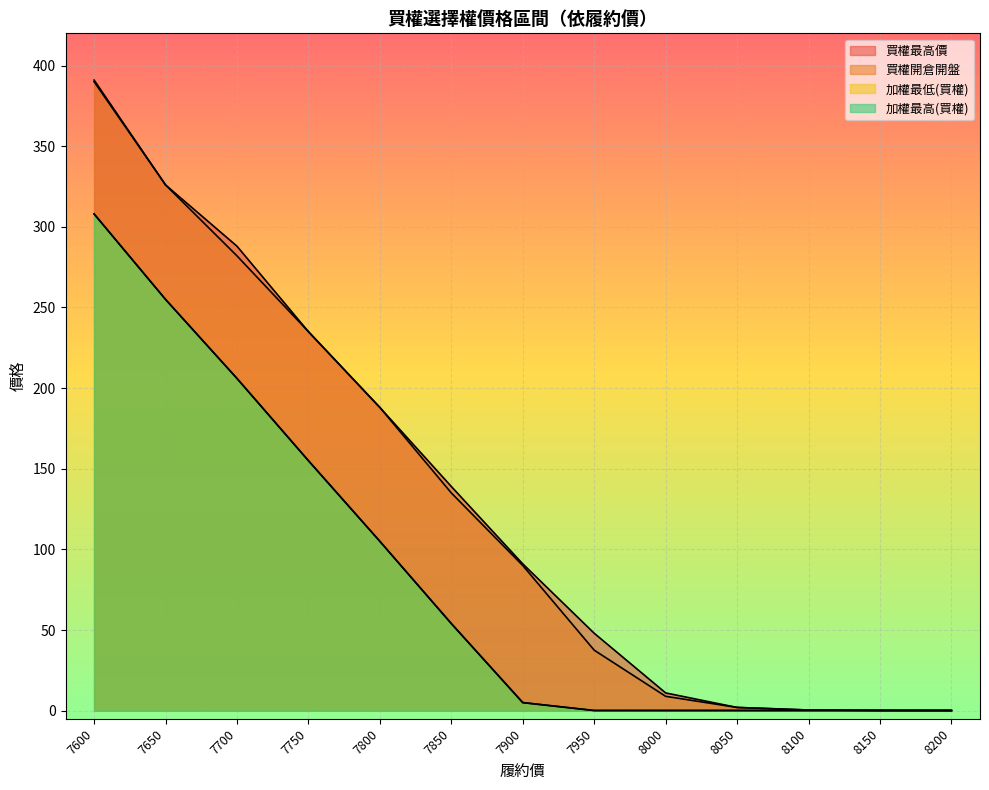

What is the difference between the maximum and second lowest values in the 加權最高(買權) series?

307.9